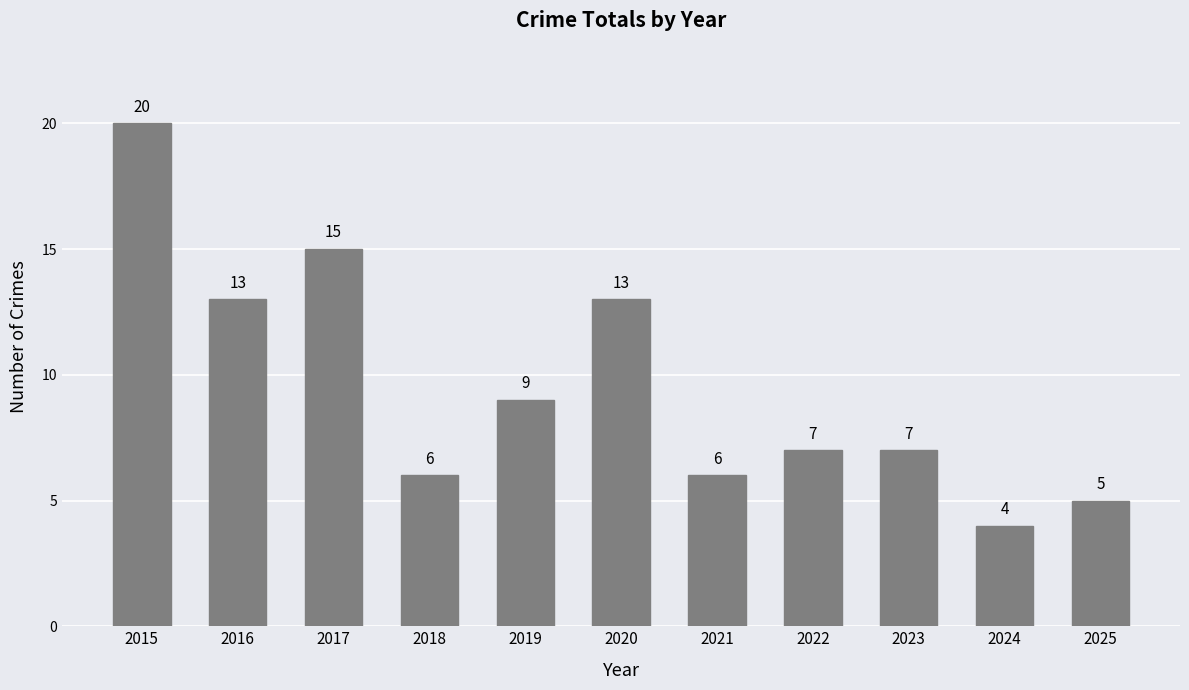

At which label does the data first exceed 7?

2015